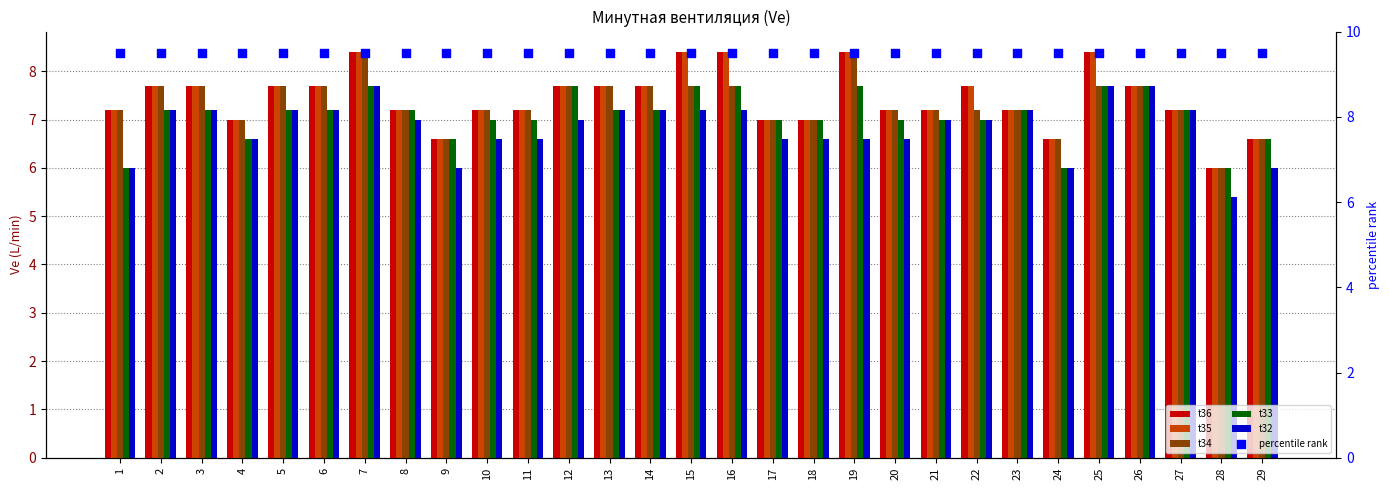

Which series contains the highest Y value?

percentile rank